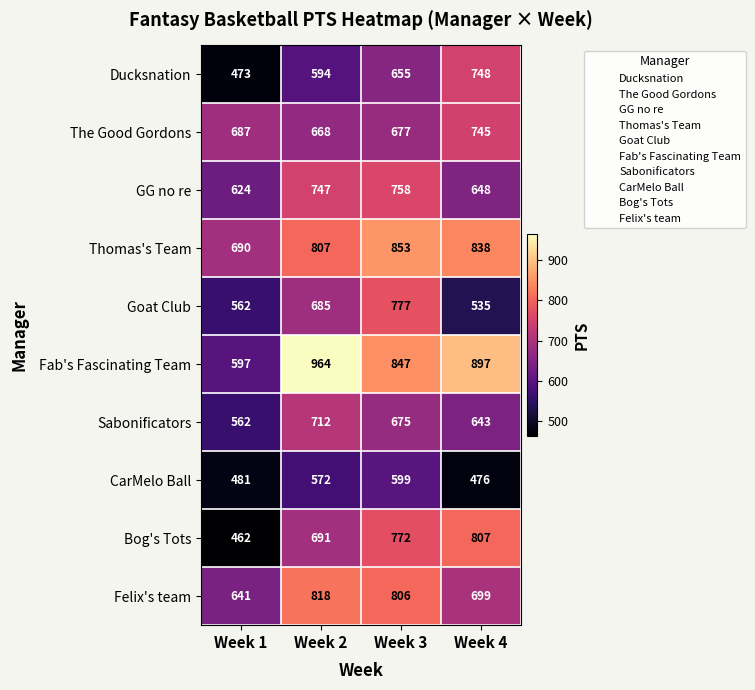

What is the total value across all series at Week 1?

5779